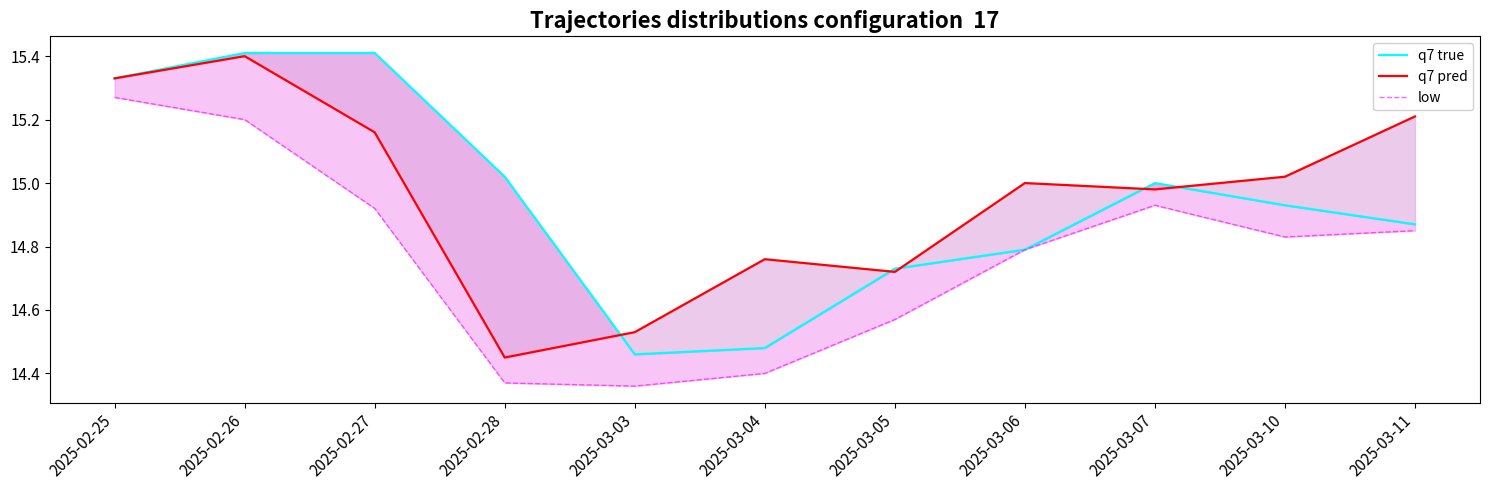

Where is the first local maximum for q7 true?

2025-03-07